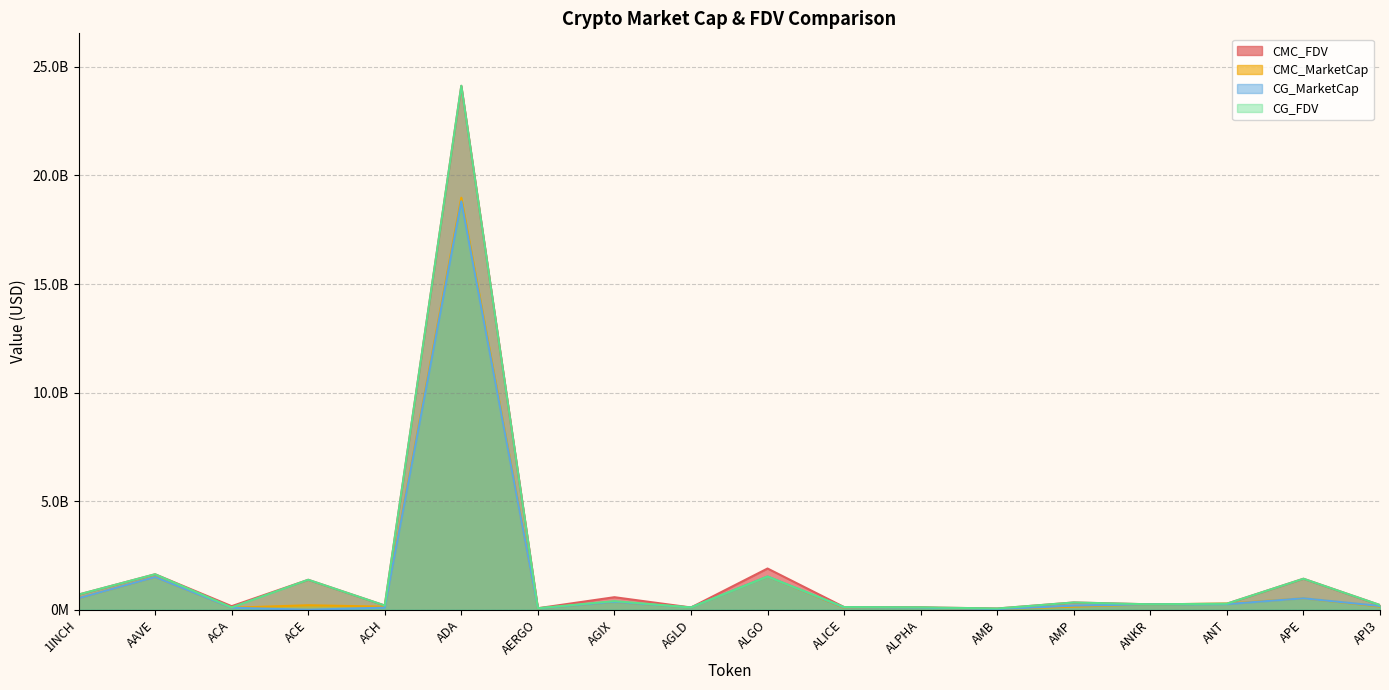

Reading left to right, list all the values displayed in this chart.

CMC_FDV: 697029205.6	1633010078.1	163267654.9	1377442667.7	194097275.7	24123734666.8	68529898.0	576327665.1	102710616.2	1897229466.2	122222333.8	108067593.2	55979040.1	333336009.4	248292457.9	278050136.0	1426258832.5	212185613.3
CMC_MarketCap: 526818560.1	1500967008.7	90383102.8	205862273.7	139421682.5	18974778308.1	60991609.2	360972849.4	102710616.2	1525955000.6	83005260.5	91425183.8	26343306.2	141546961.5	248292457.9	278050136.0	525710091.5	146320053.4
CG_MarketCap: 527778172.0	1501463618.0	90606827.0	0.0	96080251.0	18807085421.0	61026864.0	361046757.0	103222332.0	1528690051.0	101768166.0	91567197.0	26669468.0	188538541.0	248239323.0	257869194.0	525919276.0	170296051.0
CG_FDV: 698298860.0	1633542398.0	107409611.0	1379791586.0	194349222.0	24130898592.0	68569510.0	396032691.0	103222332.0	1528690070.0	122251037.0	108235457.0	56673935.0	334047939.0	248239323.0	278091634.0	1426826353.0	215311737.0